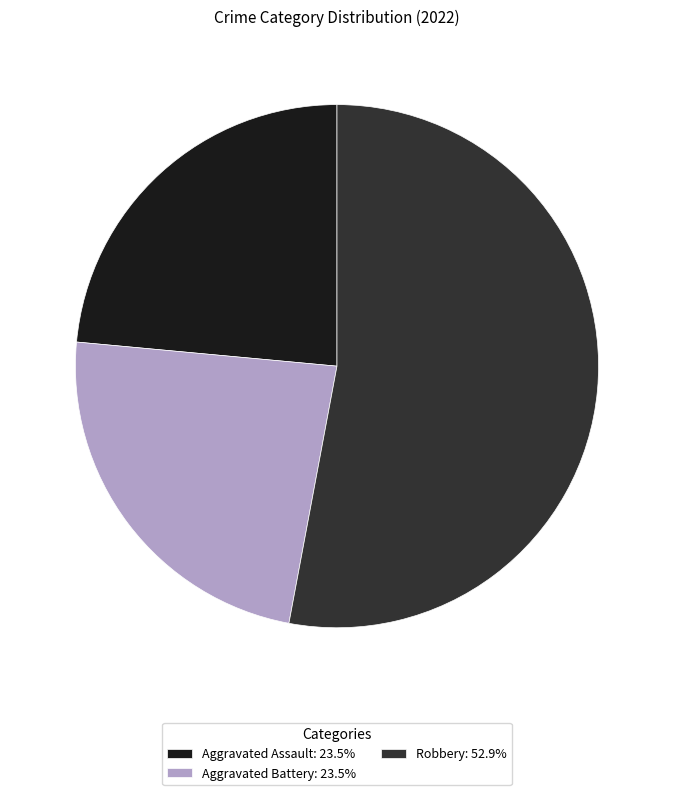

Does Aggravated Battery: 23.5% account for over 50% of the chart?

No